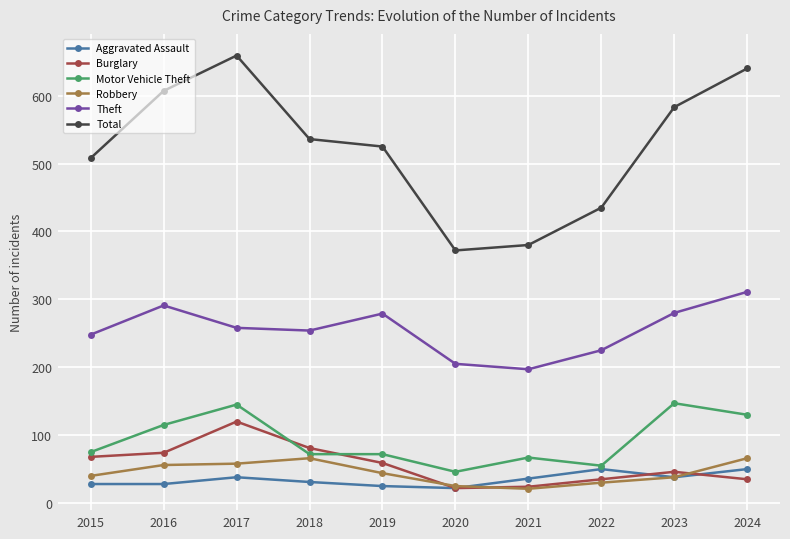

Which series has the largest range (max minus min)?

Total